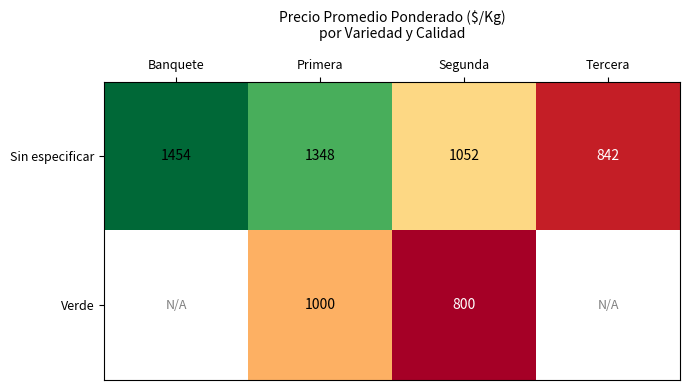

What is the difference between the highest and lowest values at Segunda?

252